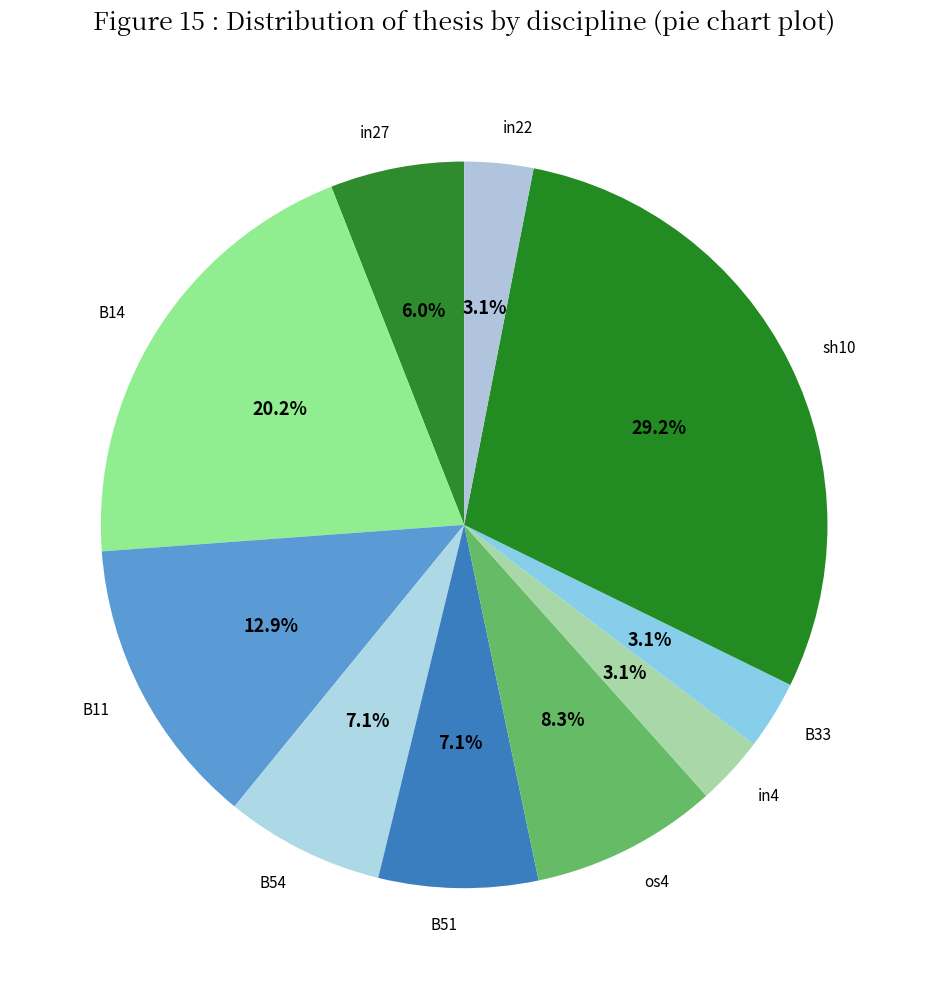

Which slice is the largest?

sh10